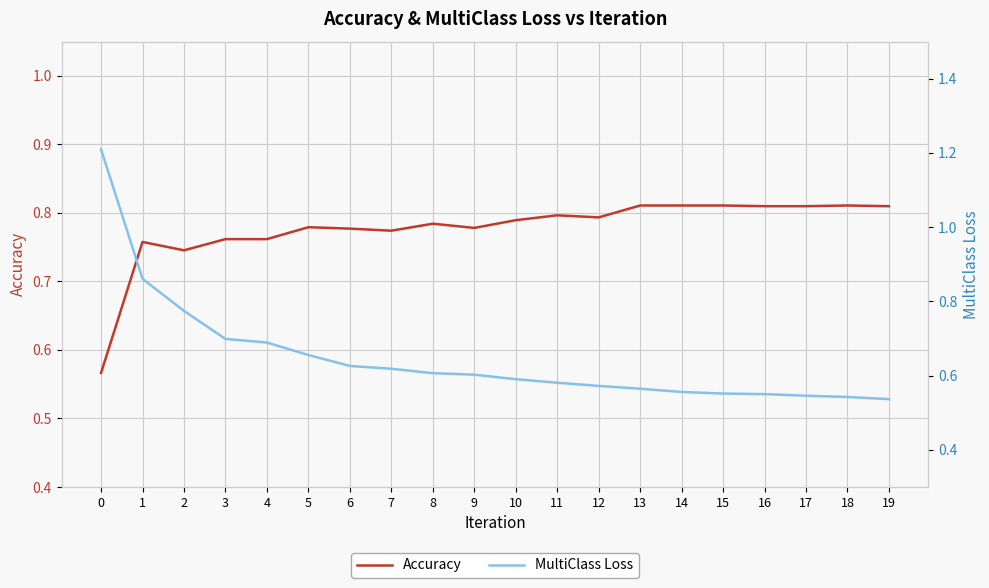

What is the sum of the Accuracy values at 19 and 6?

1.6